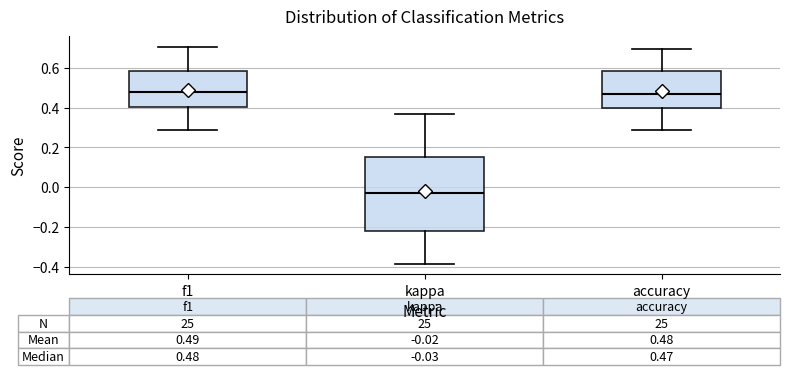

Which box is the tallest, from its lower edge to its upper edge?

kappa